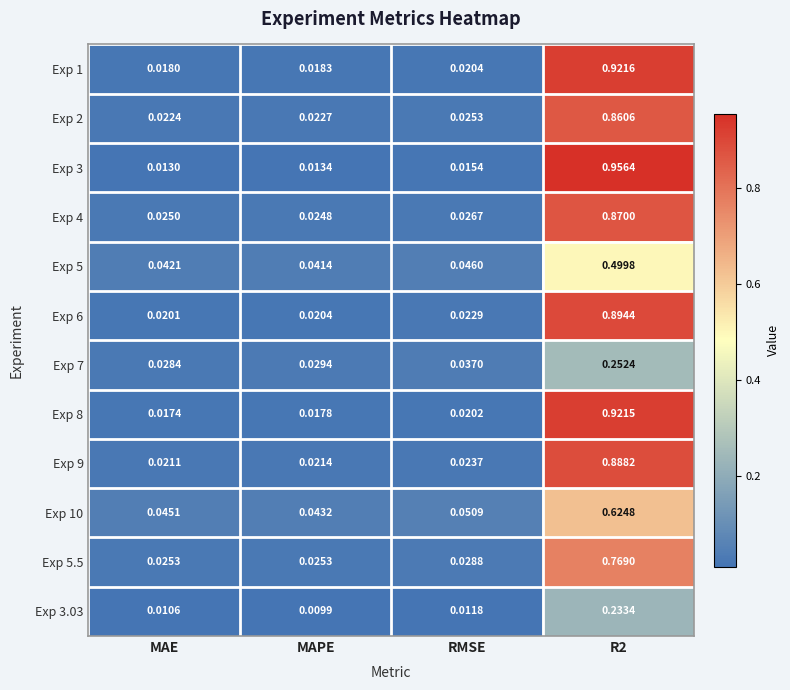

Count the number of data series in this chart.

12